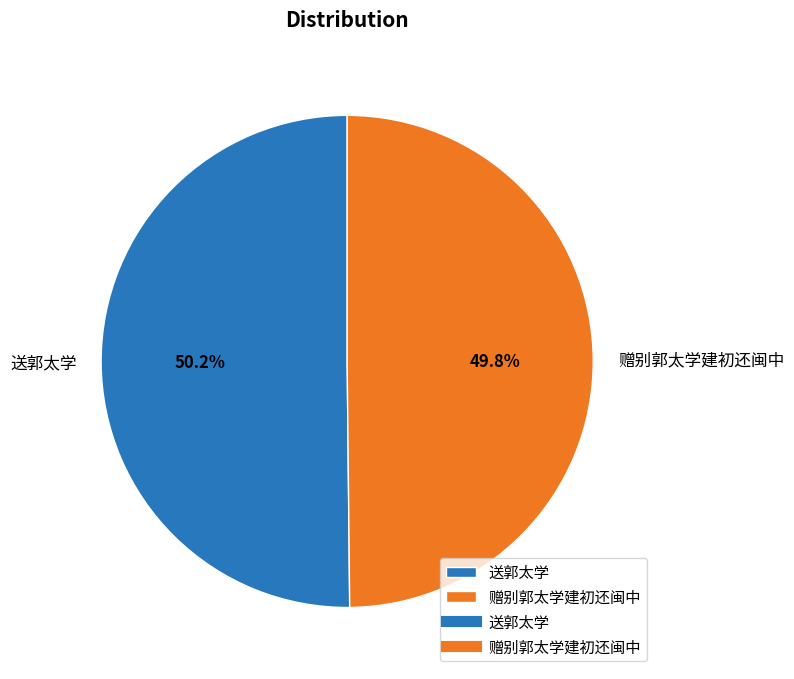

Is the sum of 送郭太学 and 赠别郭太学建初还闽中 greater than half?

Yes